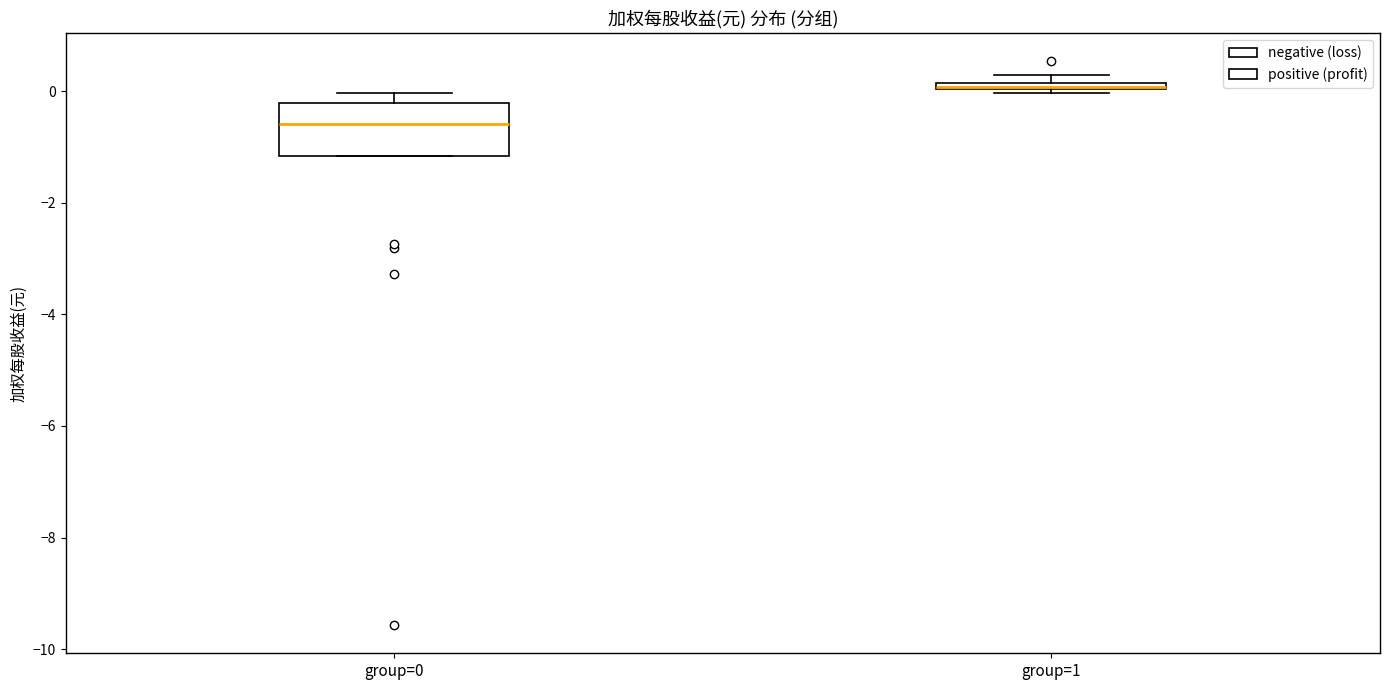

Where is the upper edge of the box for group=1 on the y-axis? The values are not printed on the chart, so give them approximately, as read against the axis.

0.2